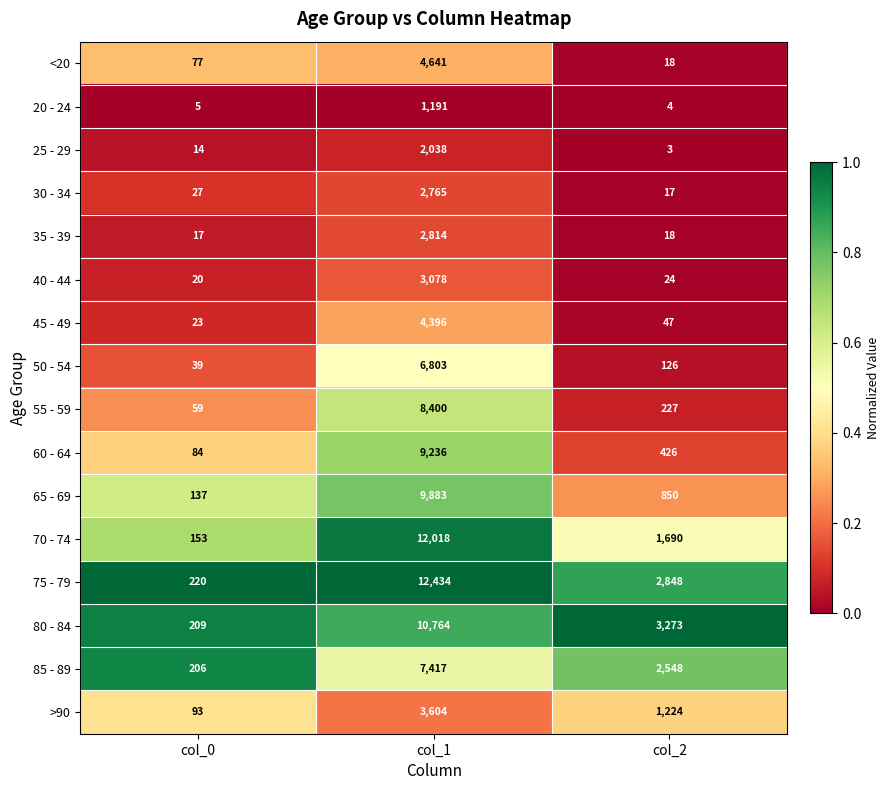

What is the sum of the >90 values at col_0 and col_2?

1317